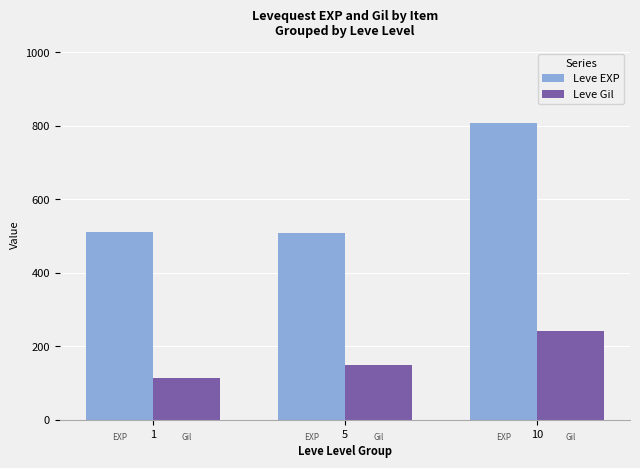

How many values in the Leve EXP series exceed 510?

2